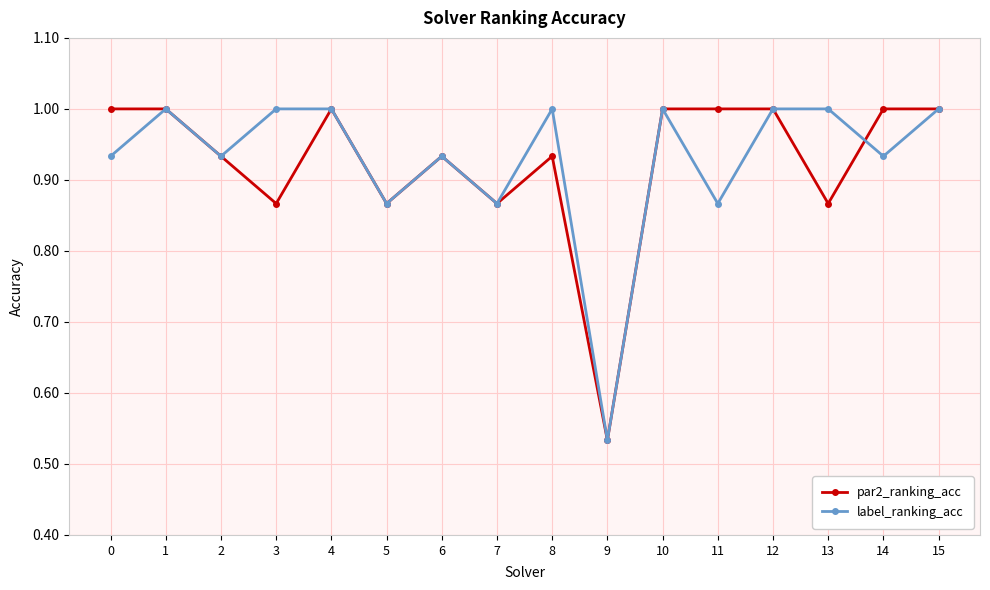

Is the value of par2_ranking_acc at 3 greater than the value of label_ranking_acc at 4?

No